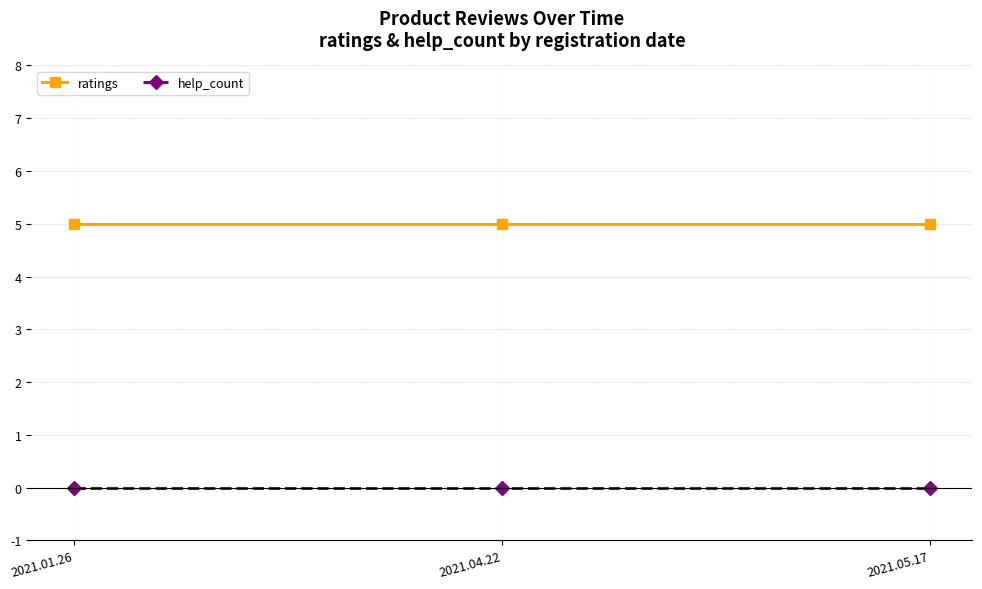

What position from the left is 2021.05.17?

3